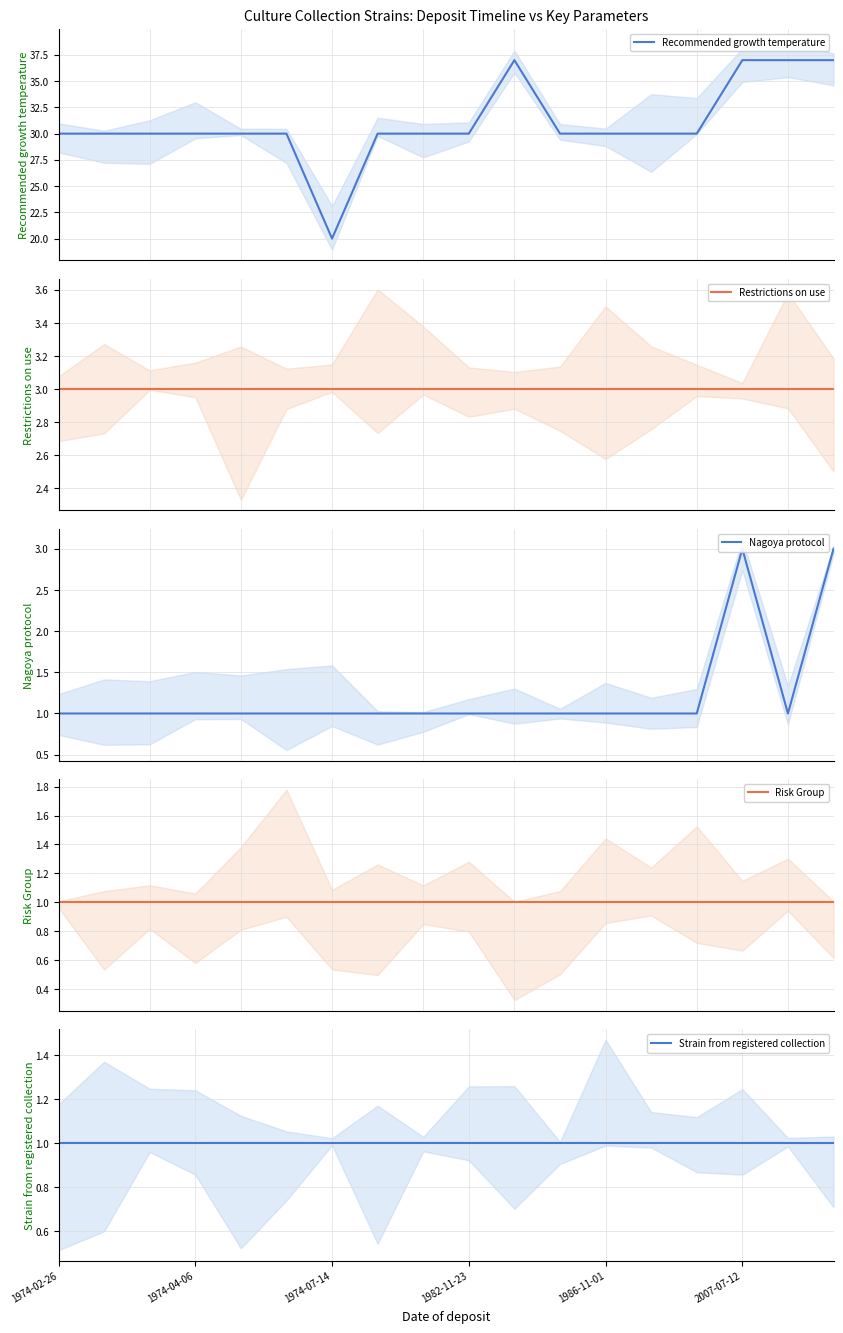

What value does the Restrictions on use series have at 14?

3